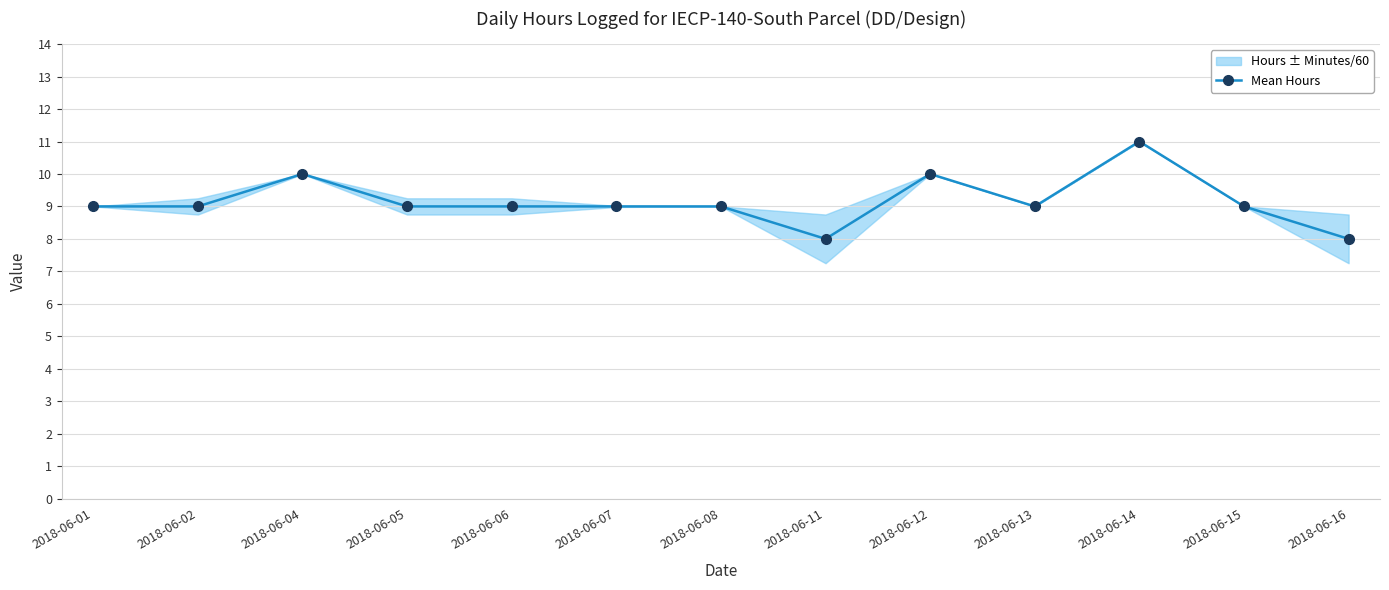

How many data points does each series have?

13